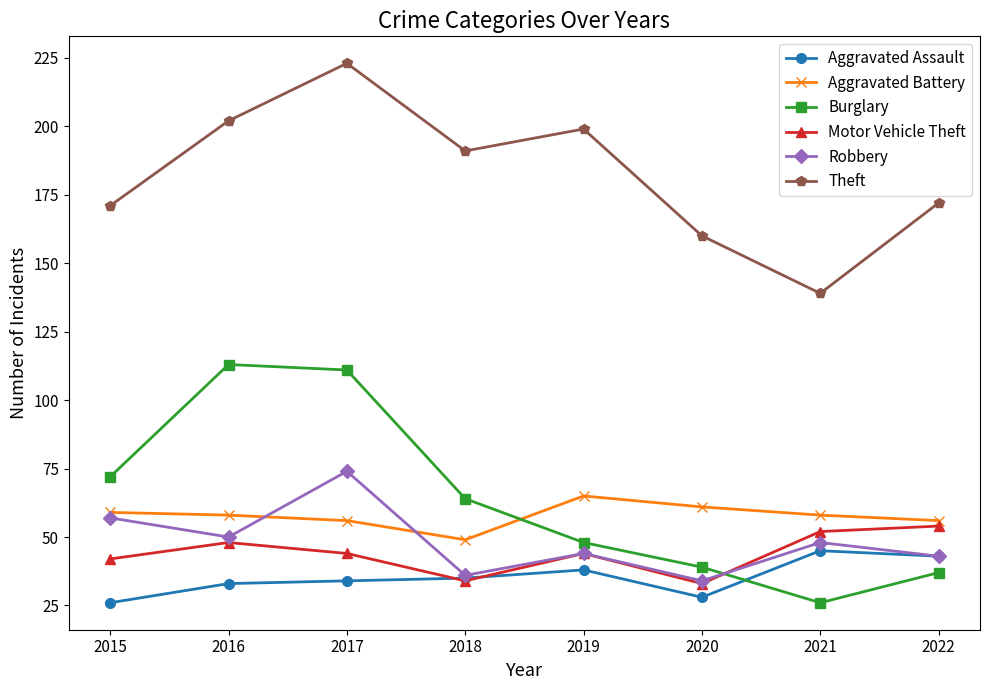

True or false: Burglary and Theft cross at least once.

False